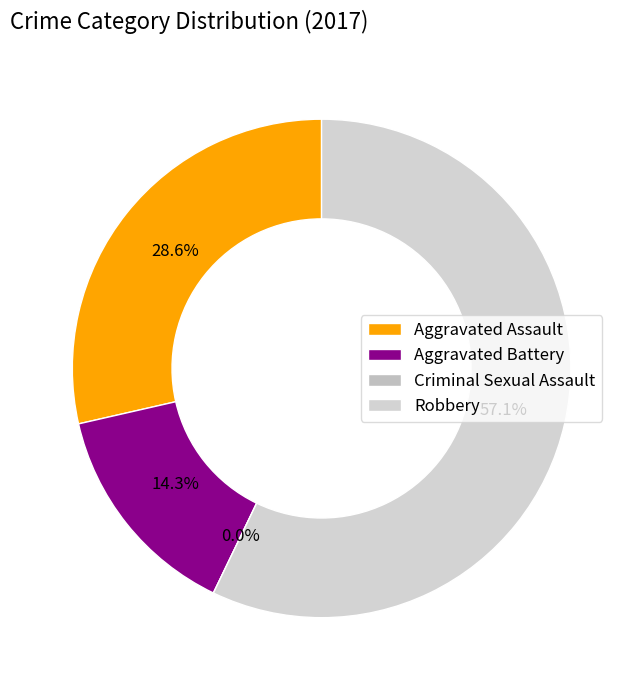

Approximately how many times larger is the value at Robbery compared to Aggravated Assault?

2.0